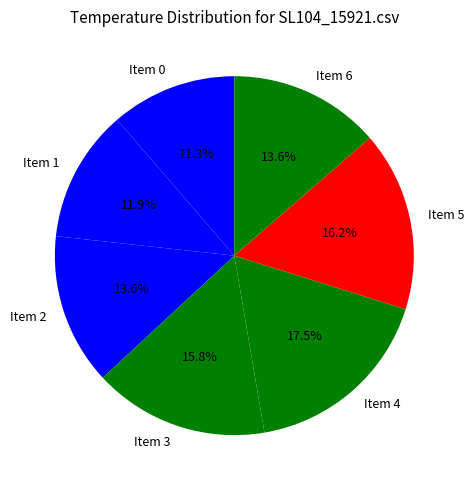

What is the total percentage of Item 4 and Item 5?

33.7%